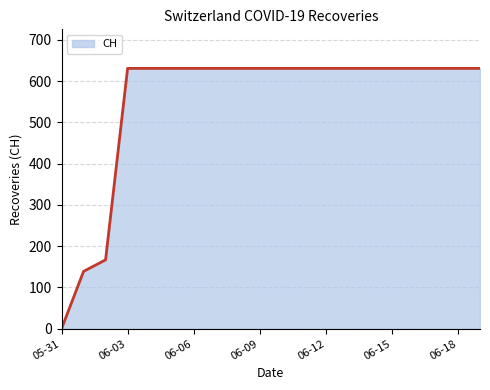

What is the greatest value displayed?

631